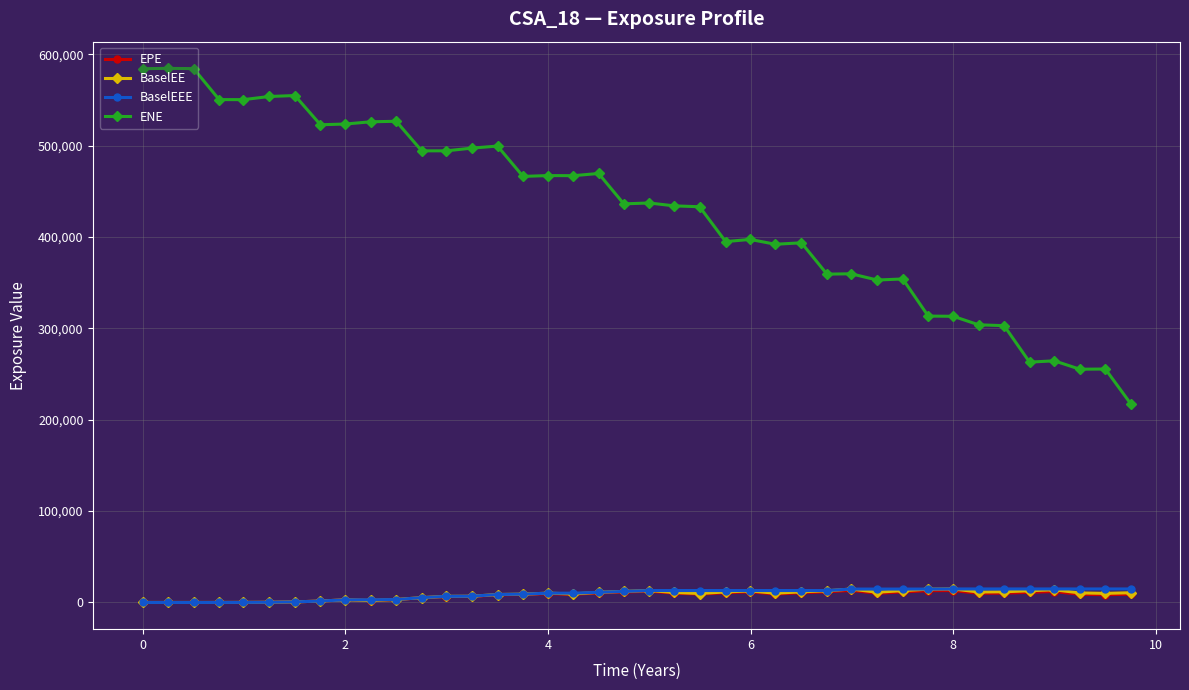

Which series has the largest range (max minus min)?

ENE